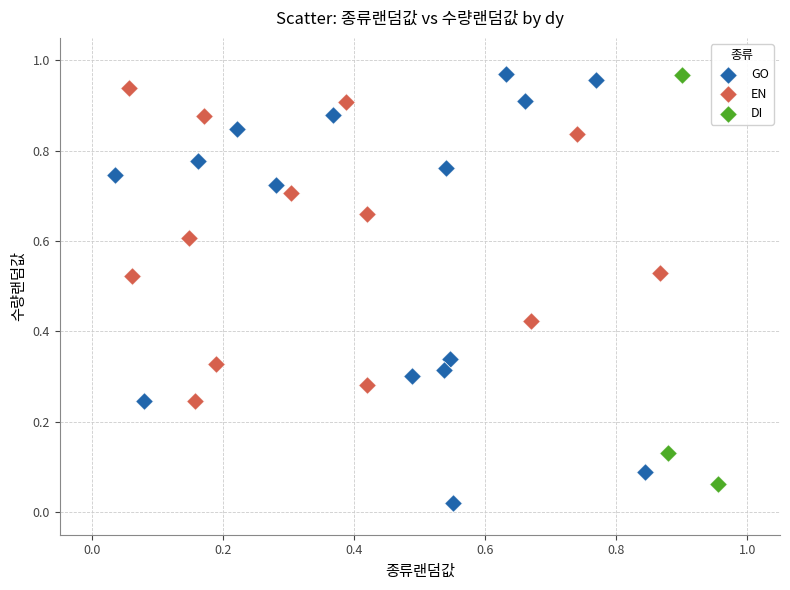

What are all the series names shown in the legend?

GO, EN, DI